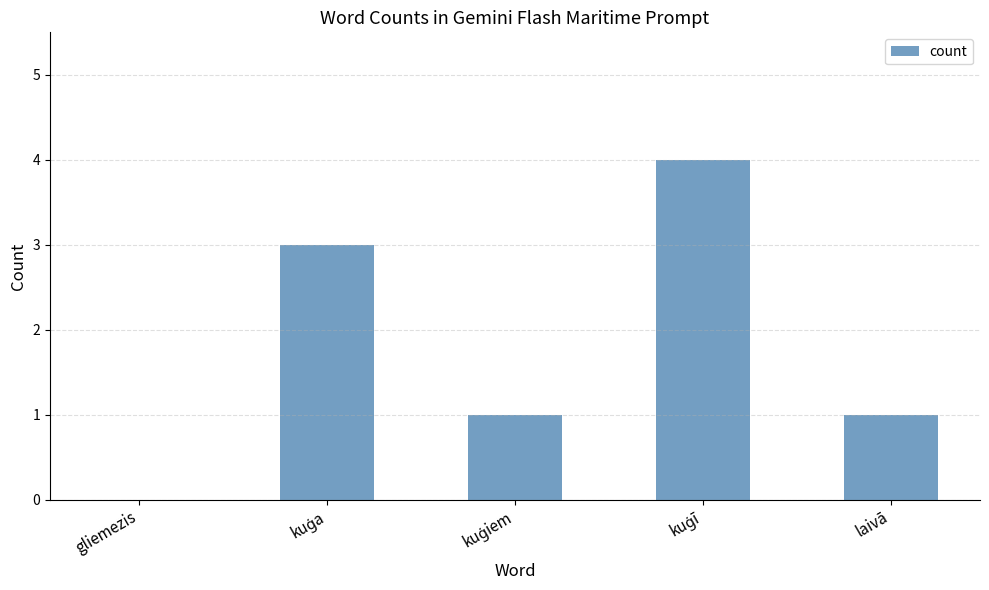

What is the change in value from gliemezis to laivā?

+1